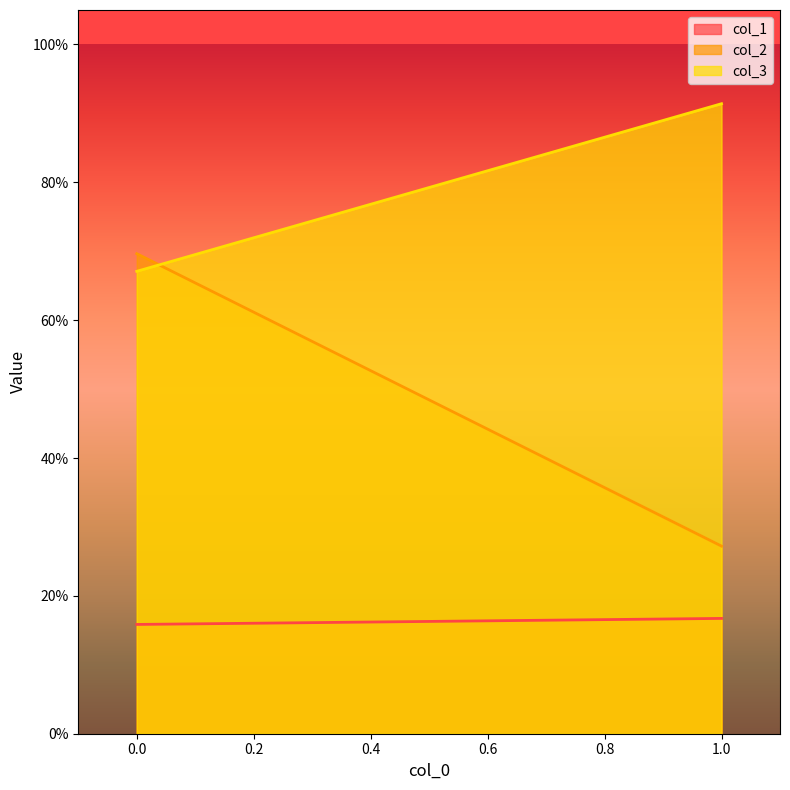

Reading right to left, what are all the values shown in this chart?

col_1: 0=0.2	1=0.2
col_2: 0=0.7	1=0.3
col_3: 0=0.7	1=0.9